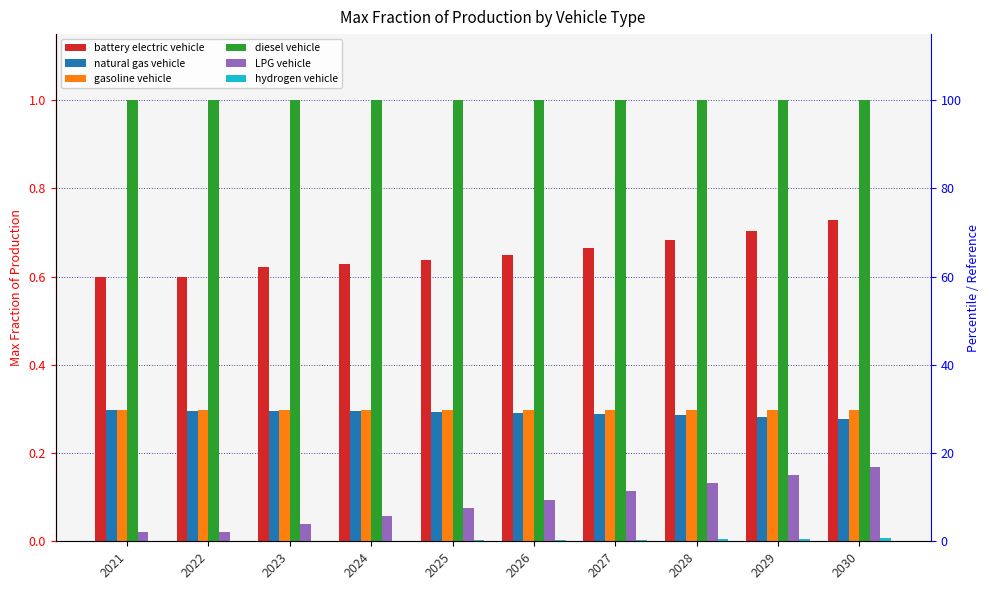

What is the maximum value for battery electric vehicle?

0.7